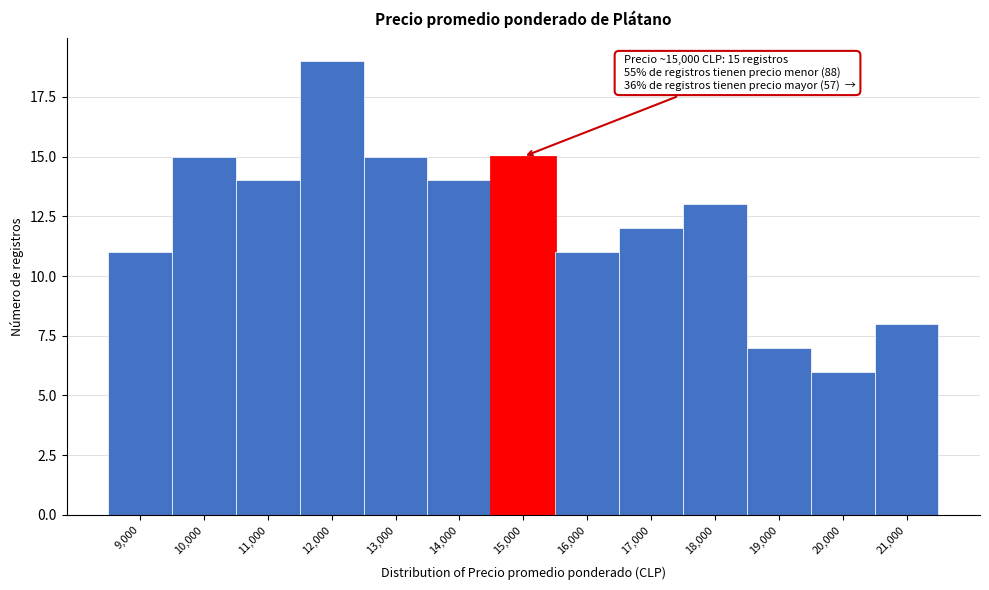

Reading right to left, what are all the values shown in this chart?

8	6	7	13	12	11	15	14	15	19	14	15	11